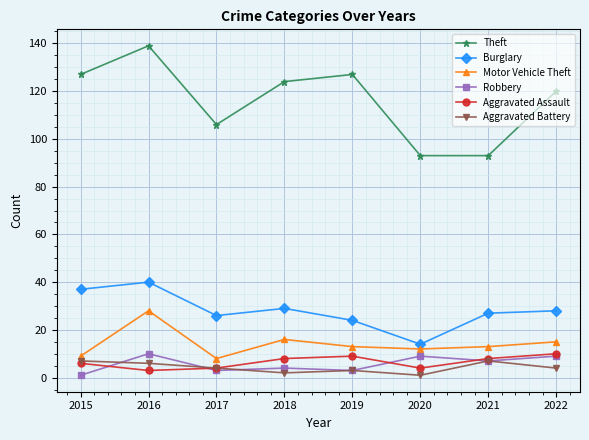

At how many categories does at least one series exceed 138?

1